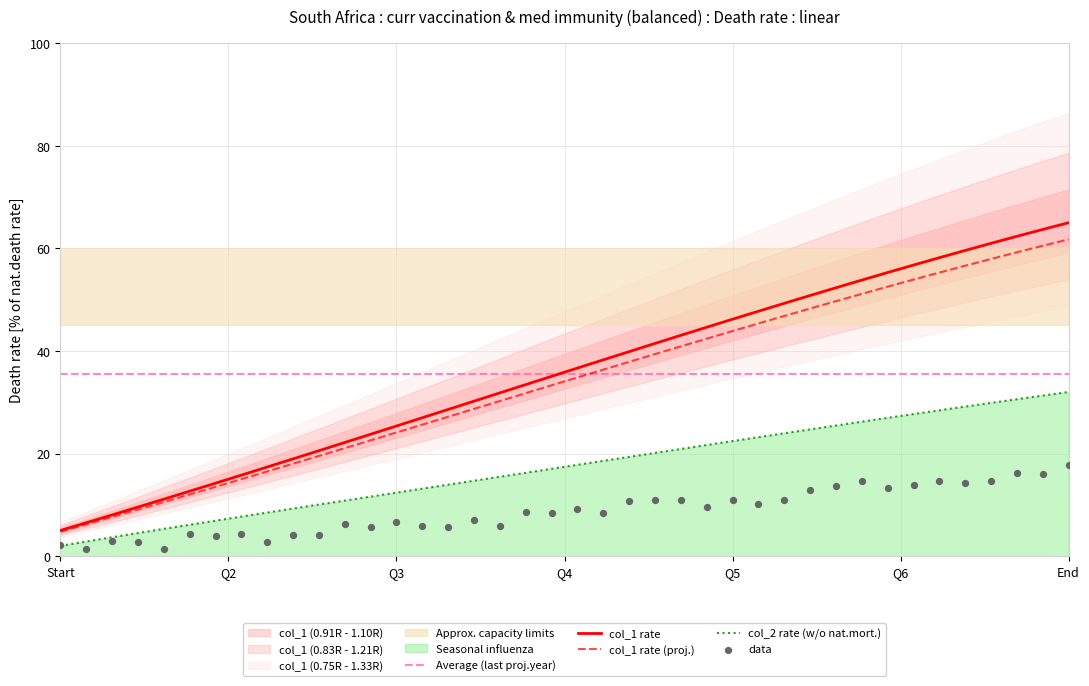

At how many categories does at least one series exceed 4?

40